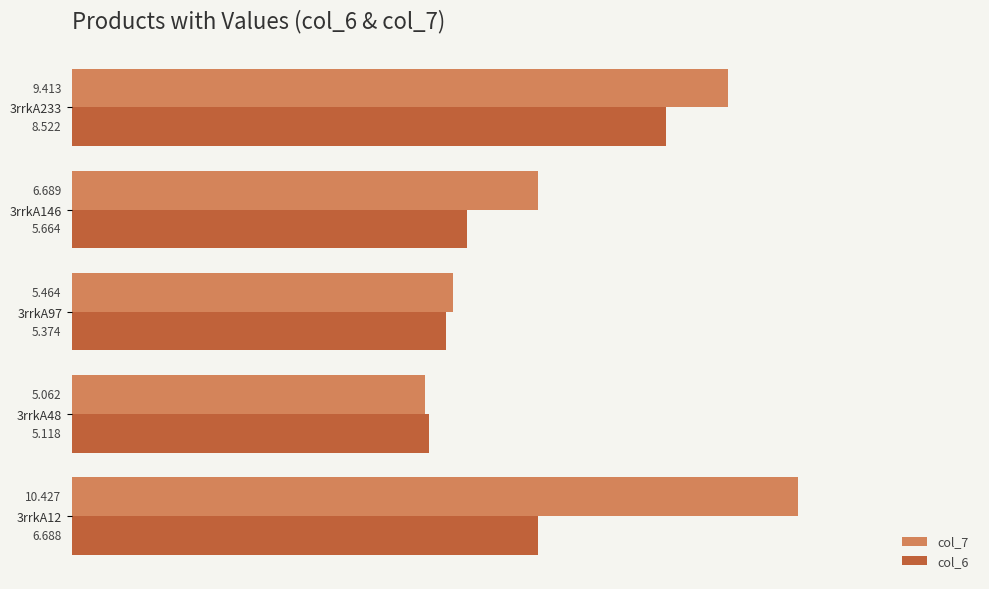

How many data points in col_7 are less than 6?

2